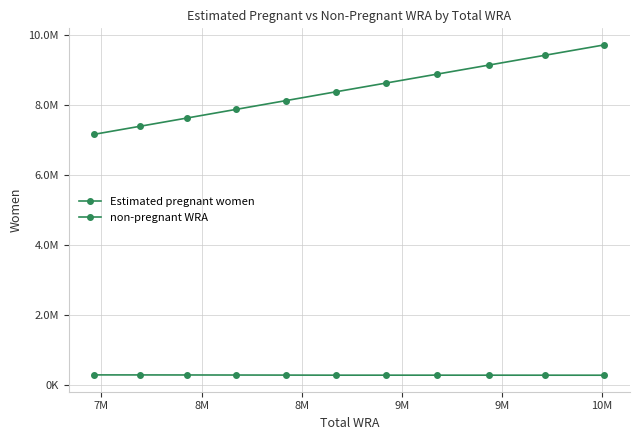

Is this an area chart (filled region under the line)?

No